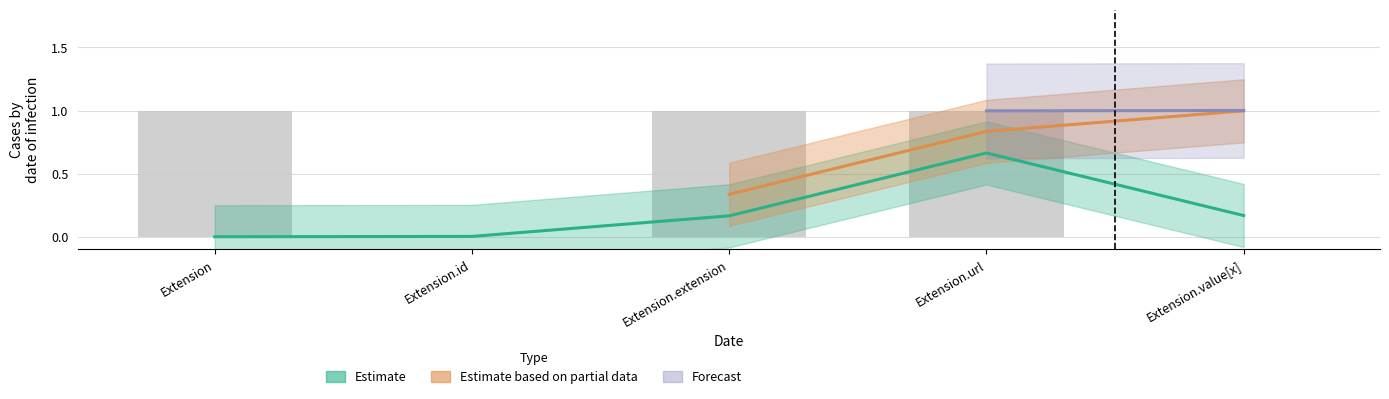

How many categories are shown in the chart?

5